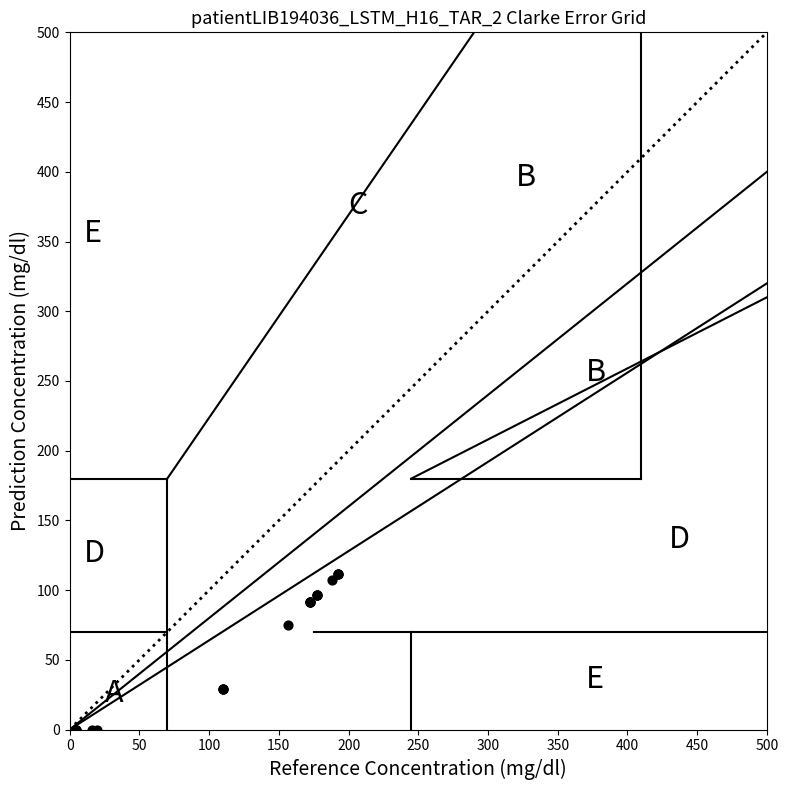

What Y value in the scatter plot is closest to 55?

75.3